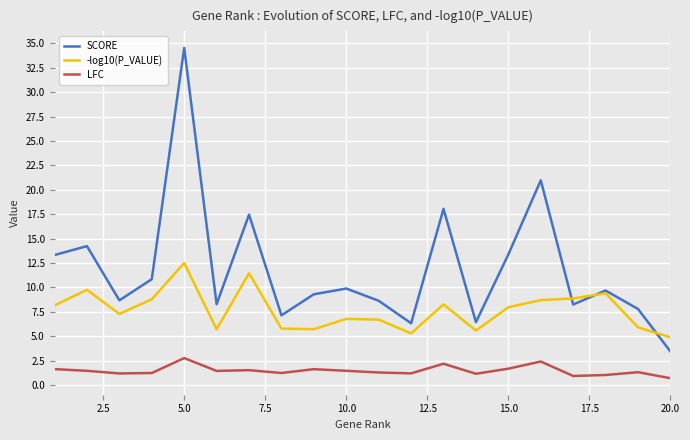

True or false: -log10(P_VALUE) and LFC cross at least once.

False